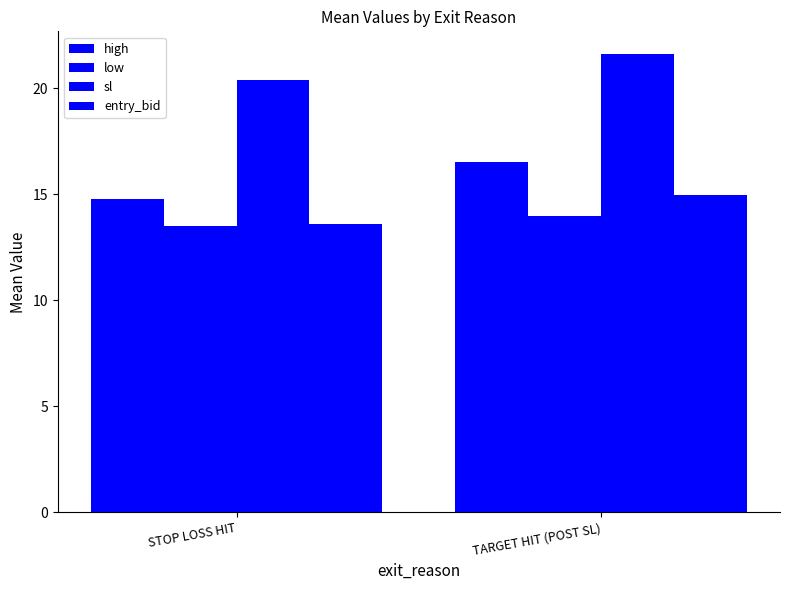

True or false: high has a value of 16.5 at TARGET HIT (POST SL).

True